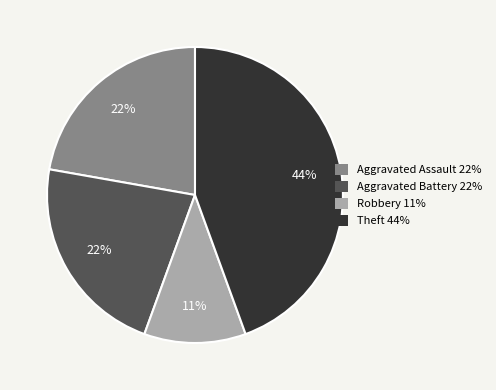

Count the number of slices in the pie.

4